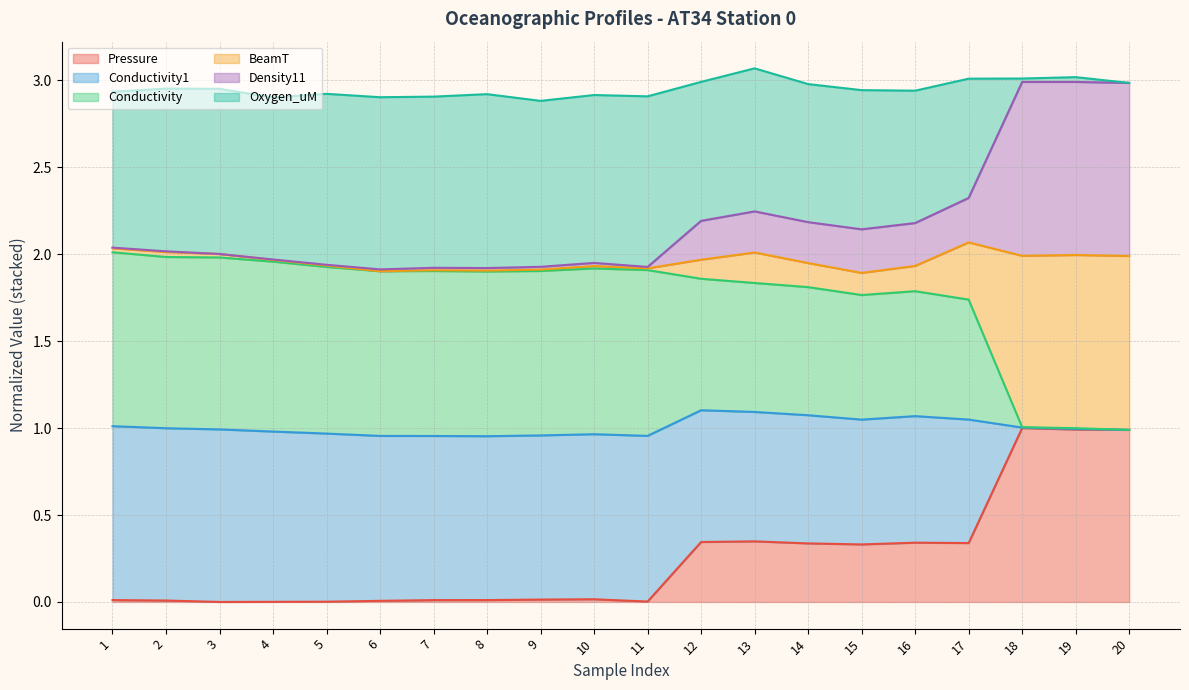

What is the value of the Conductivity point at the 7th from the left?

1.9